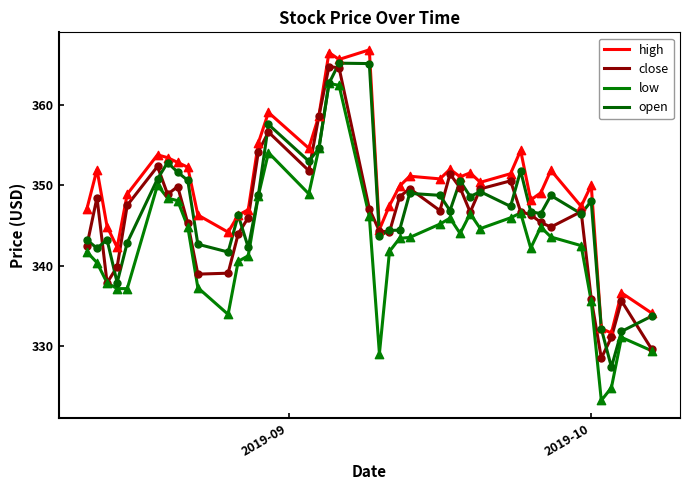

How many lines are shown in the chart?

4